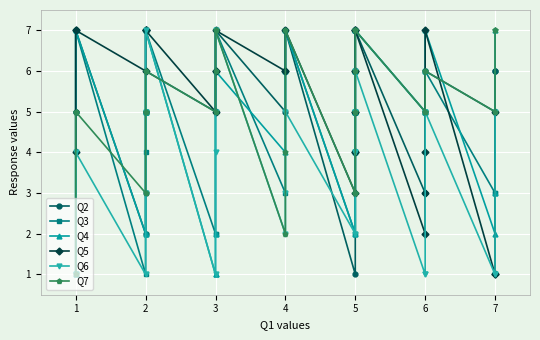

What is the highest value of the Q7 series?

7